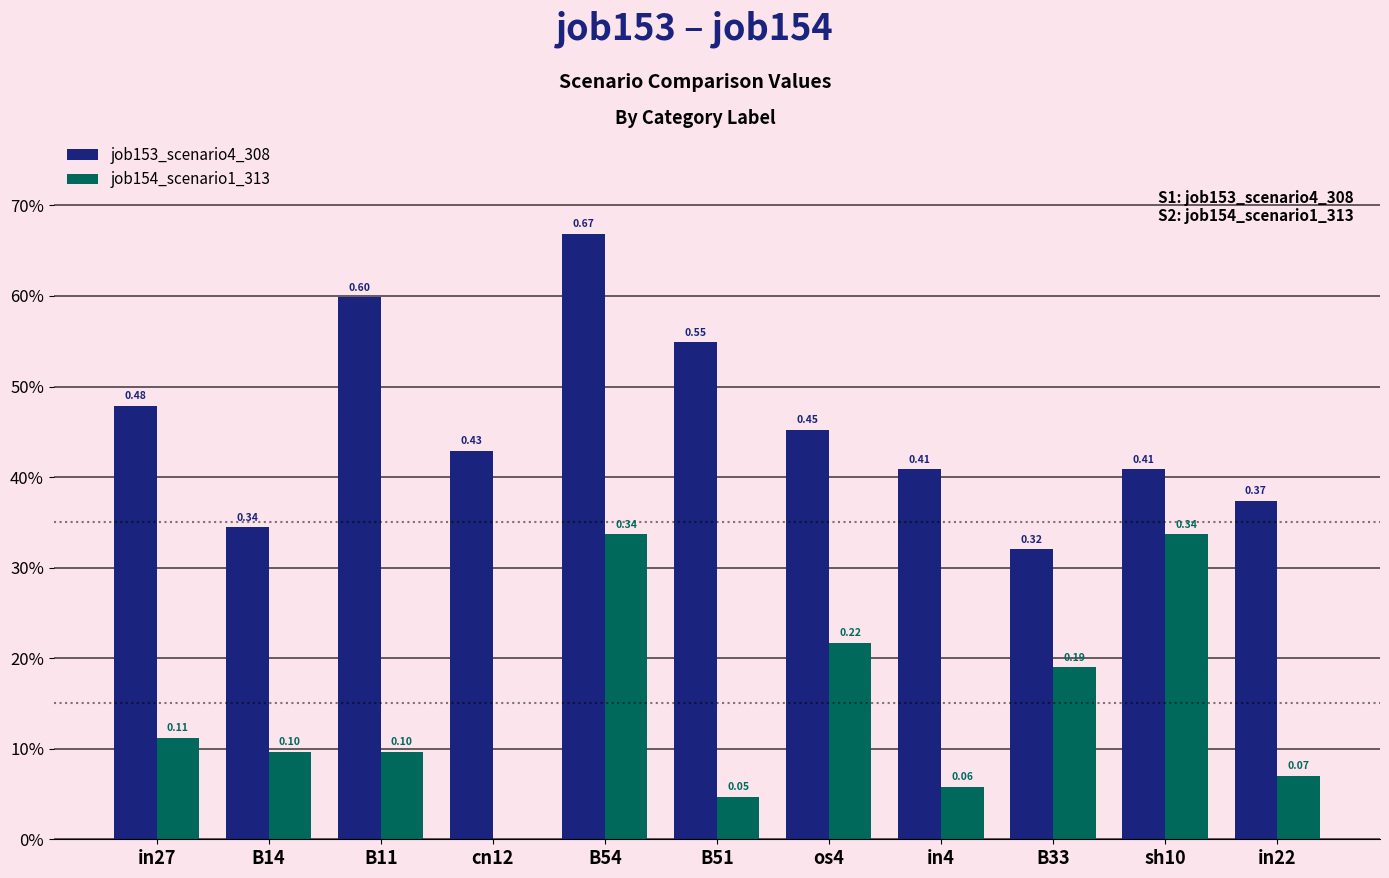

At how many categories does at least one series exceed 0?

11